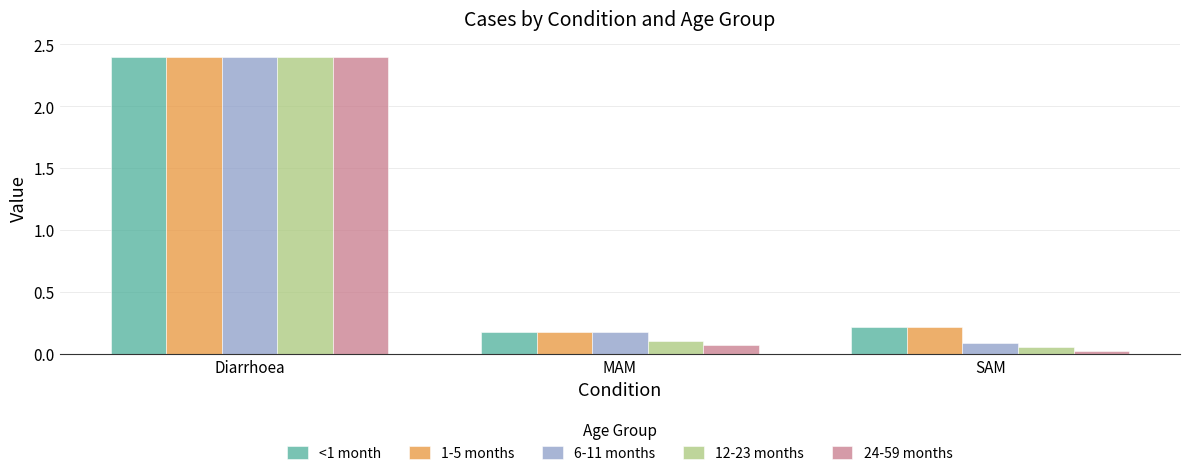

Which series has the largest range (max minus min)?

24-59 months